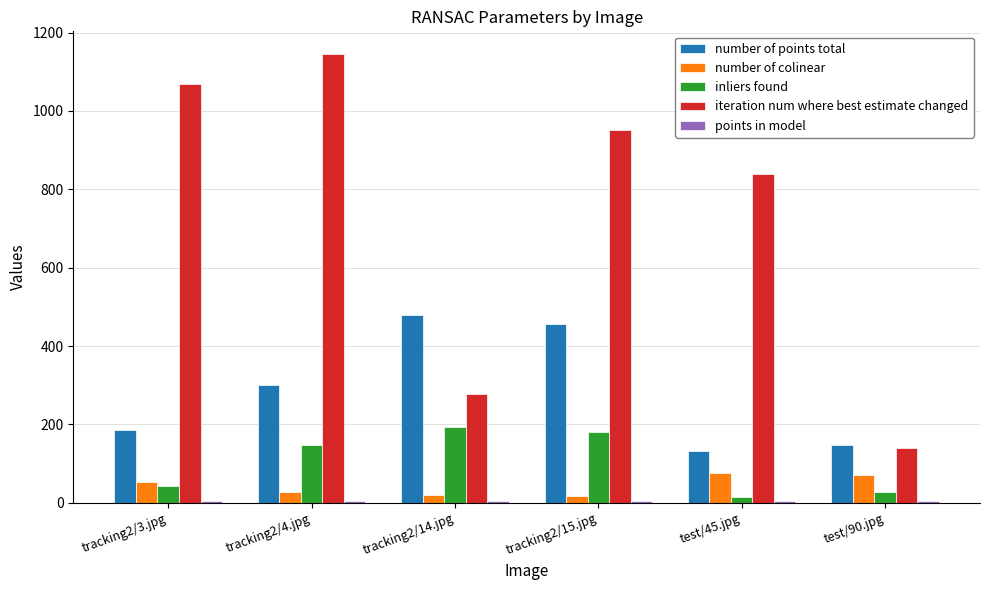

At which label does iteration num where best estimate changed reach its minimum?

test/90.jpg